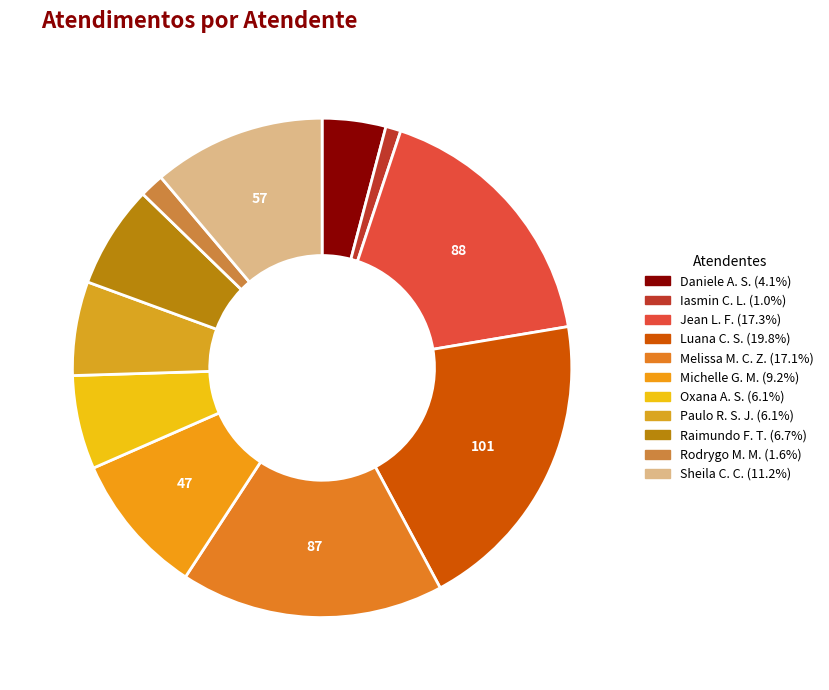

To the nearest percent, what is the difference between the largest and smallest slice percentages?

19%